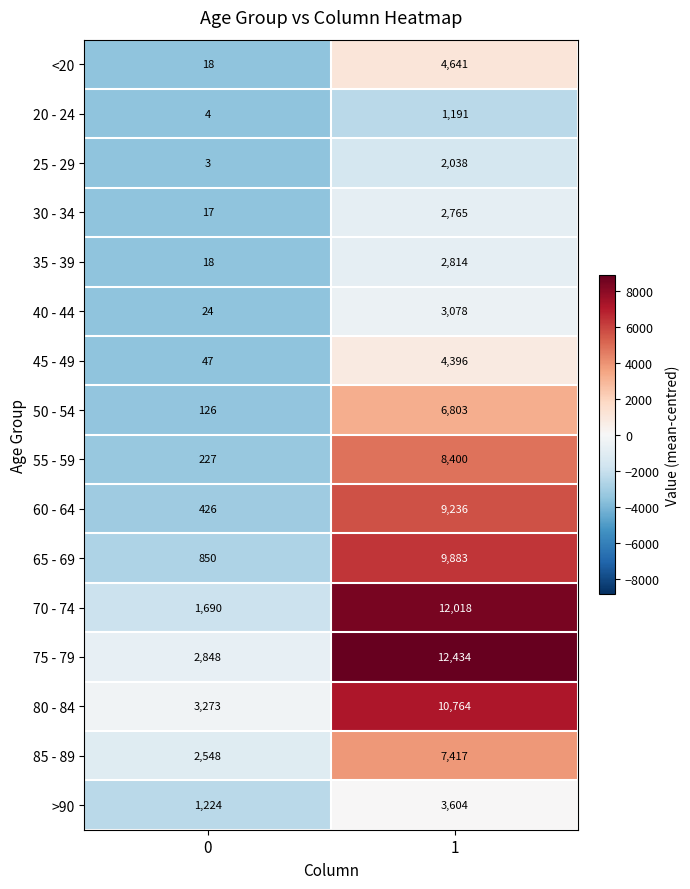

What is the average value of the 70 - 74 series?

6854